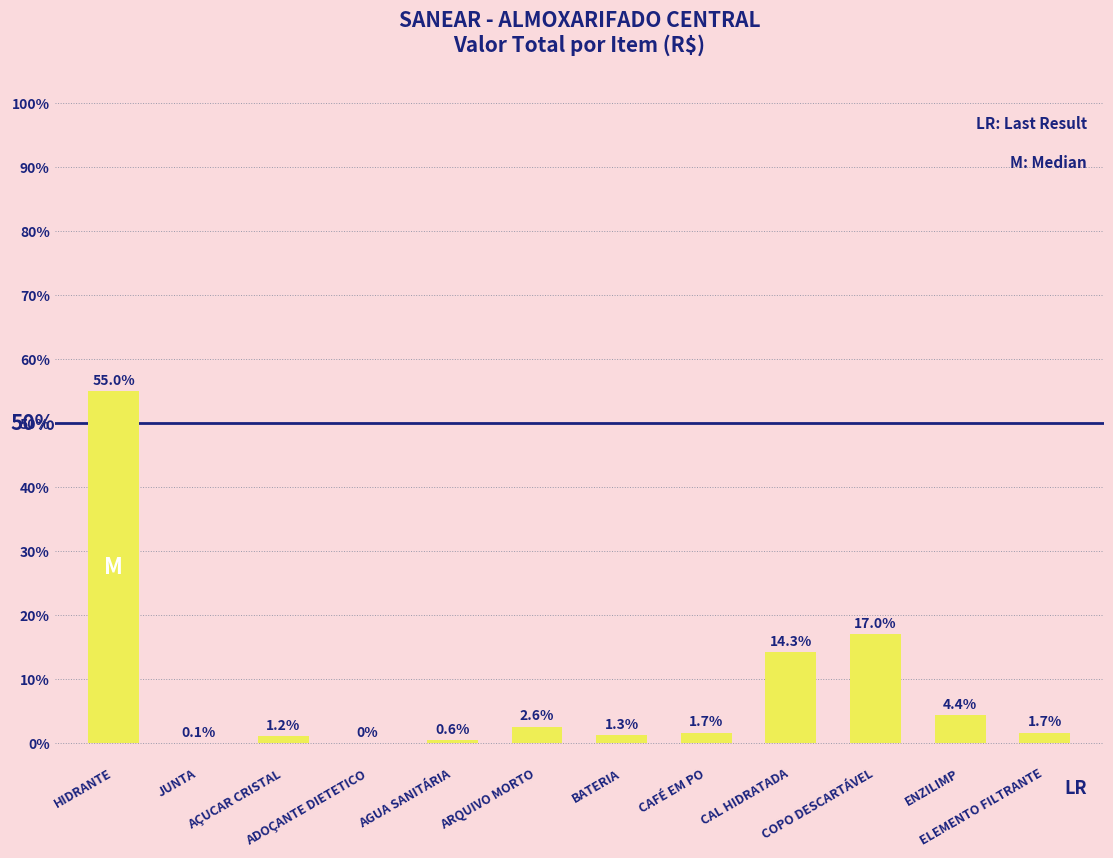

The value at ADOÇANTE DIETETICO is 0.0. True or false?

True